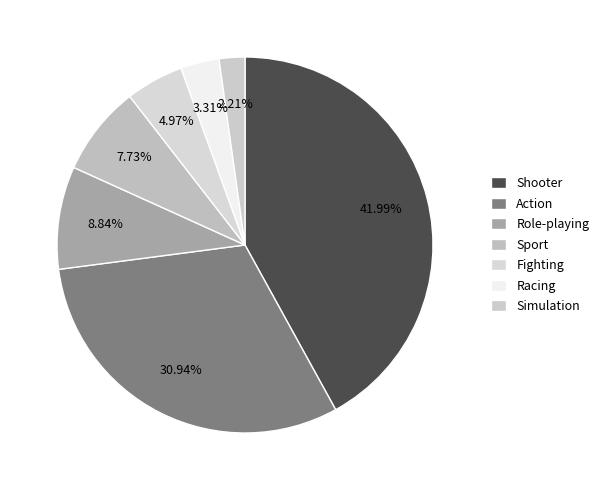

To the nearest percent, what is the average slice percentage?

14%